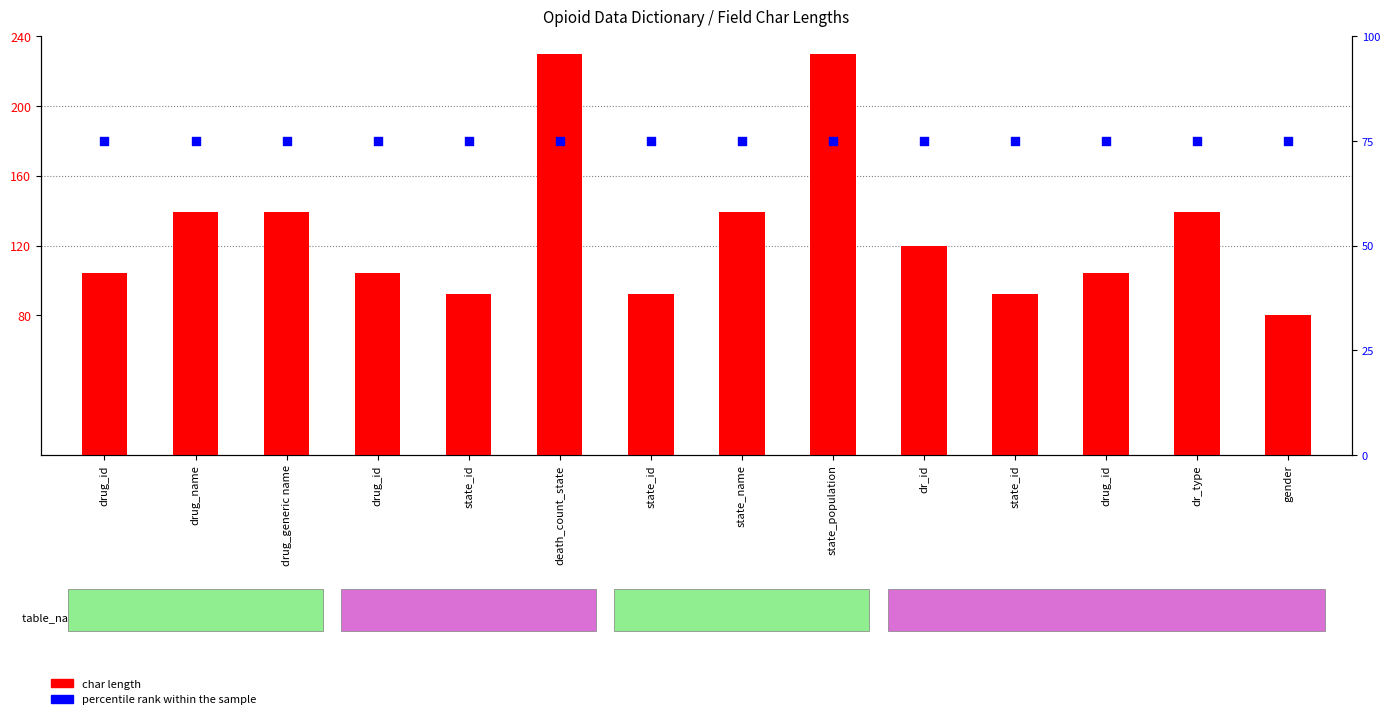

What are all the series names shown in the legend?

char length, percentile rank within the sample